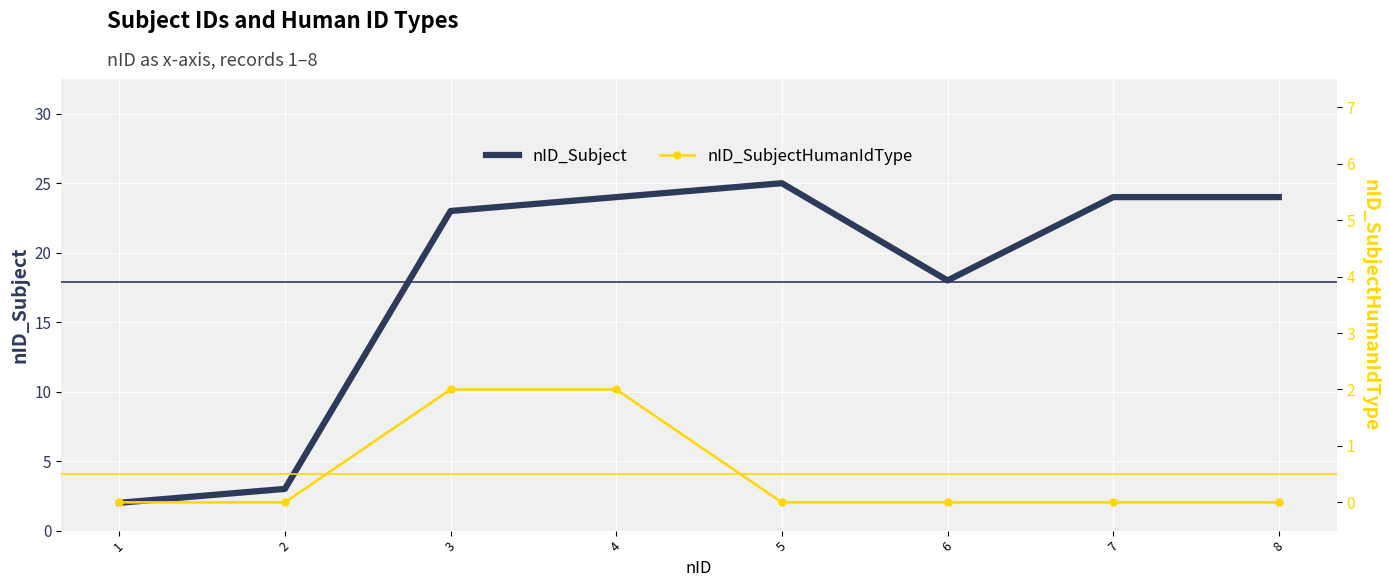

The value of nID_SubjectHumanIdType at 2 is 0. True or false?

True